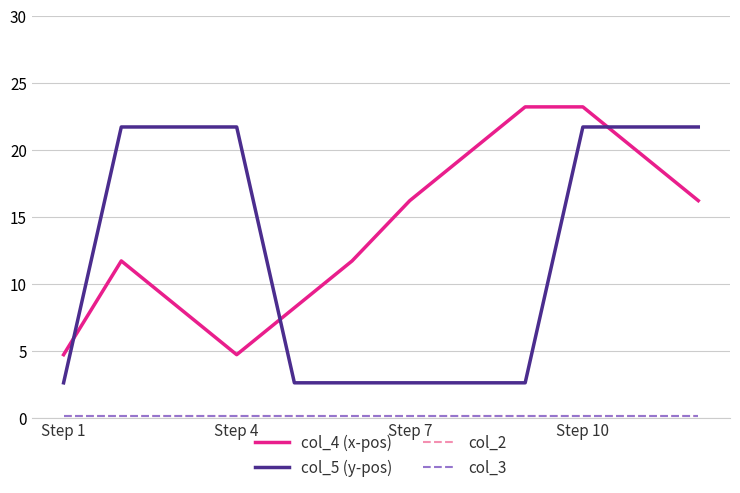

Is this an area chart (filled region under the line)?

No